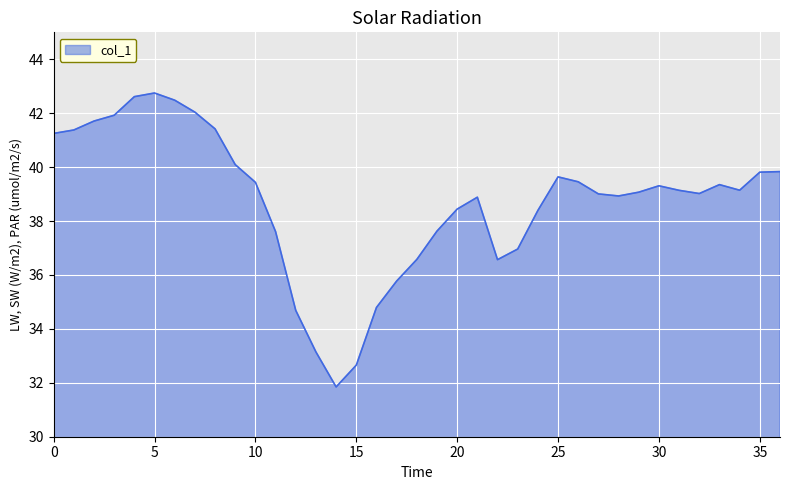

What is the greatest value displayed?

42.7